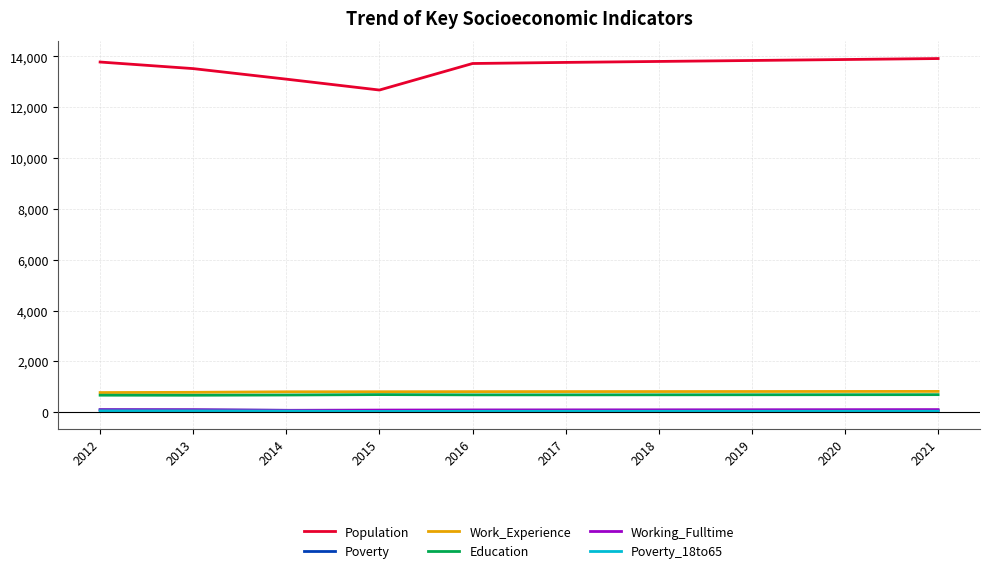

What is the lowest value of the Working_Fulltime series?

74